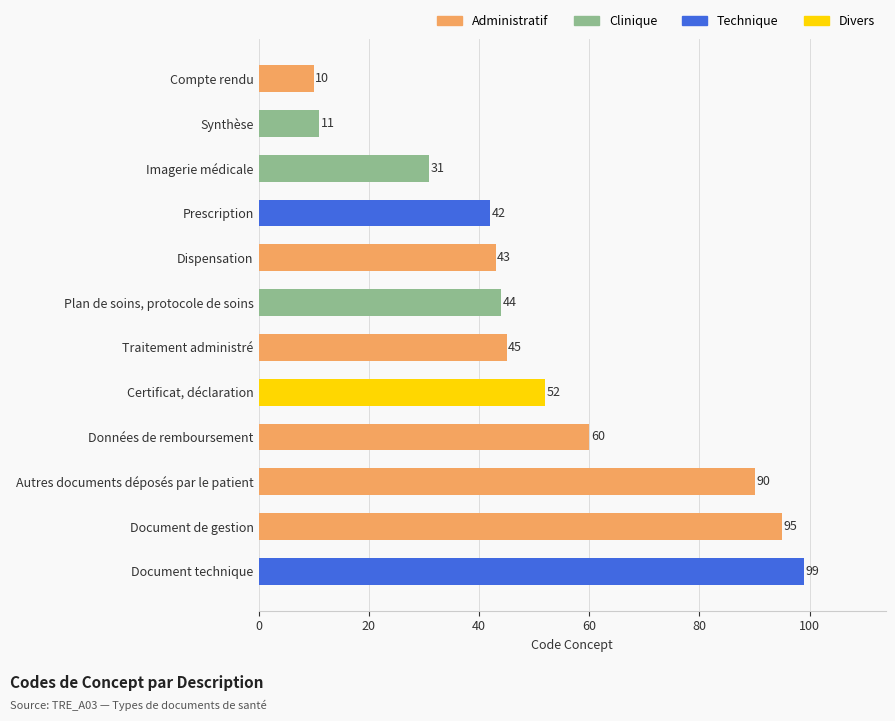

Between Synthèse and Compte rendu, which is larger?

Synthèse